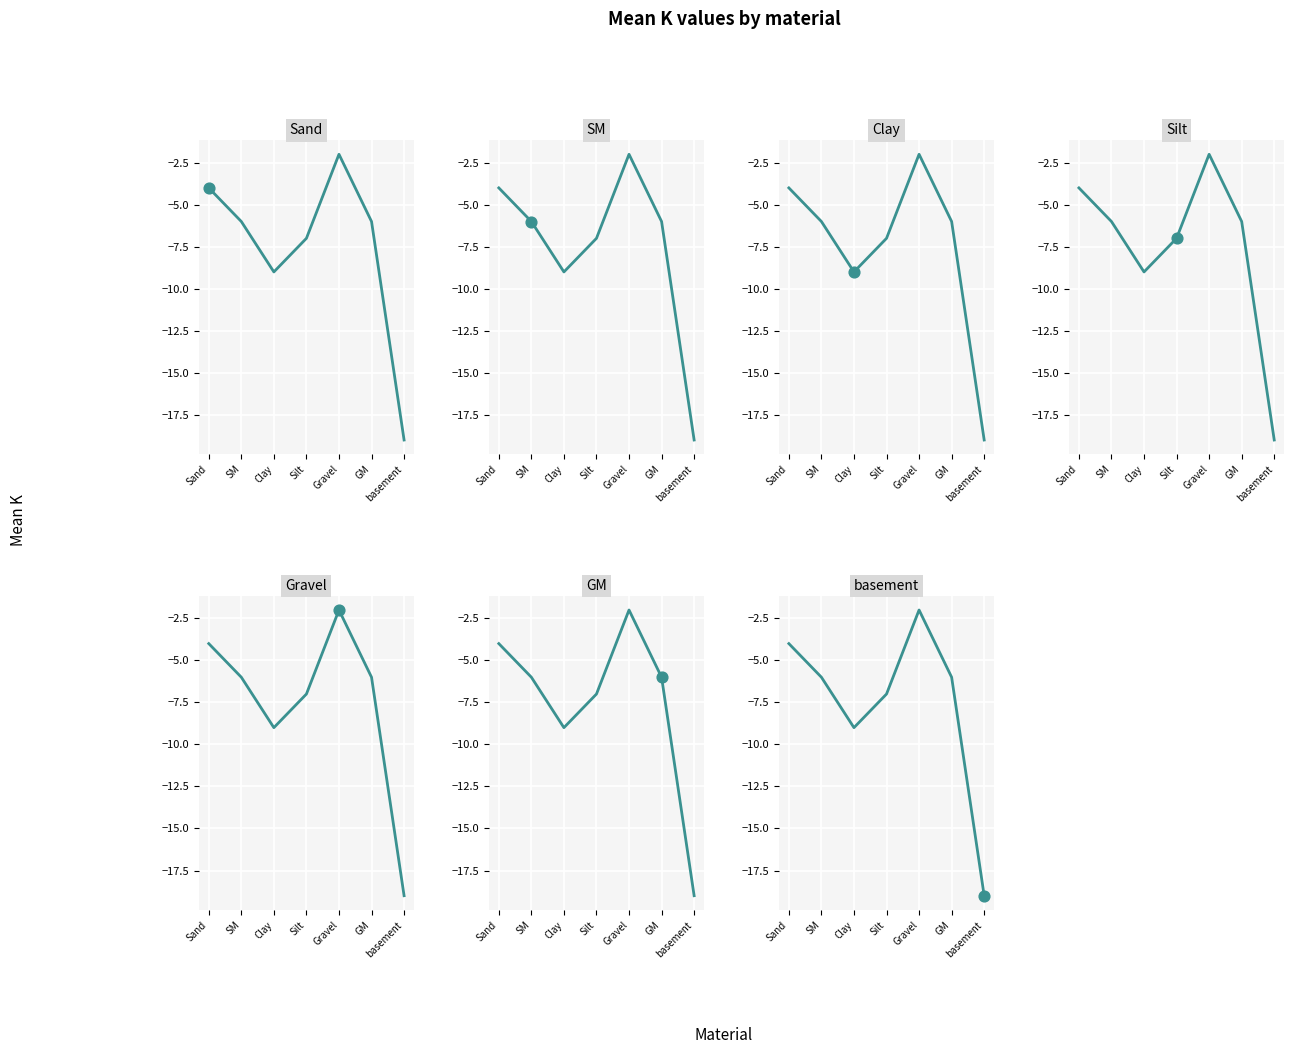

What is the change in value from Silt to basement?

-12